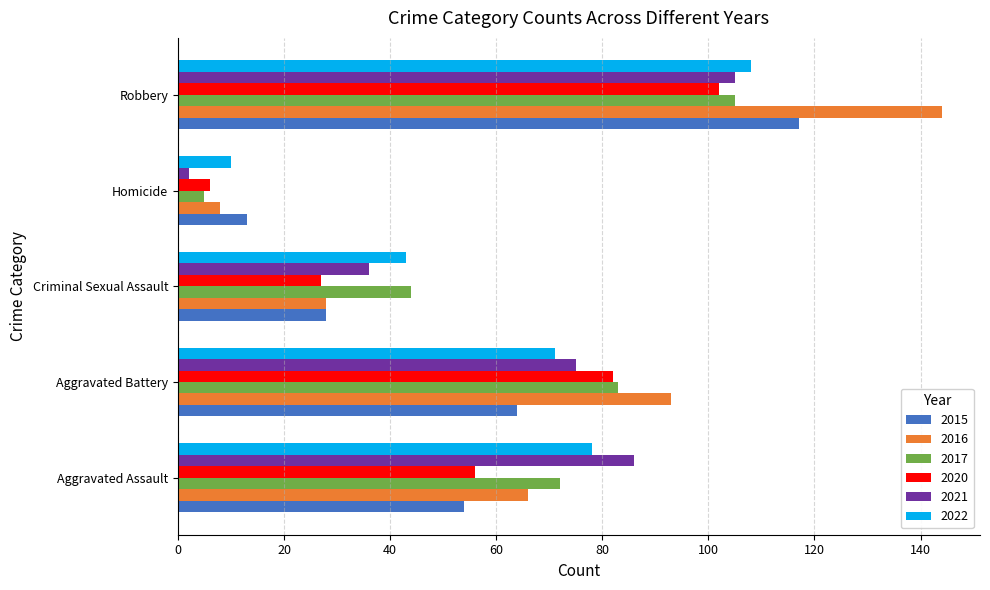

What is the spread (max minus min) of values at Aggravated Battery?

29